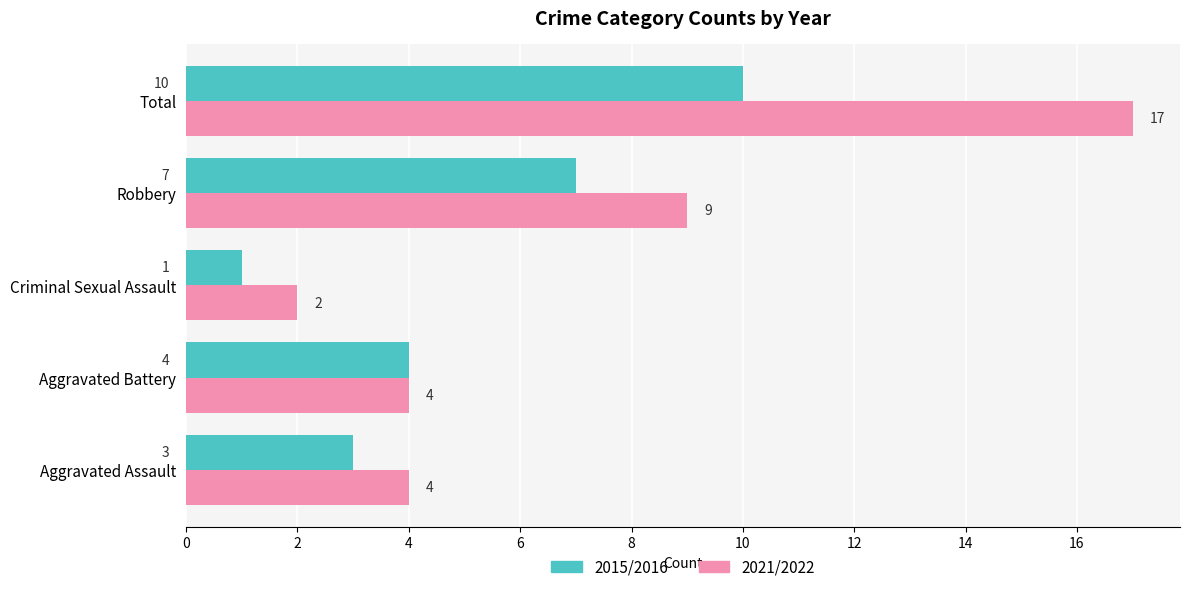

At which category is the sum across all series the highest?

Total